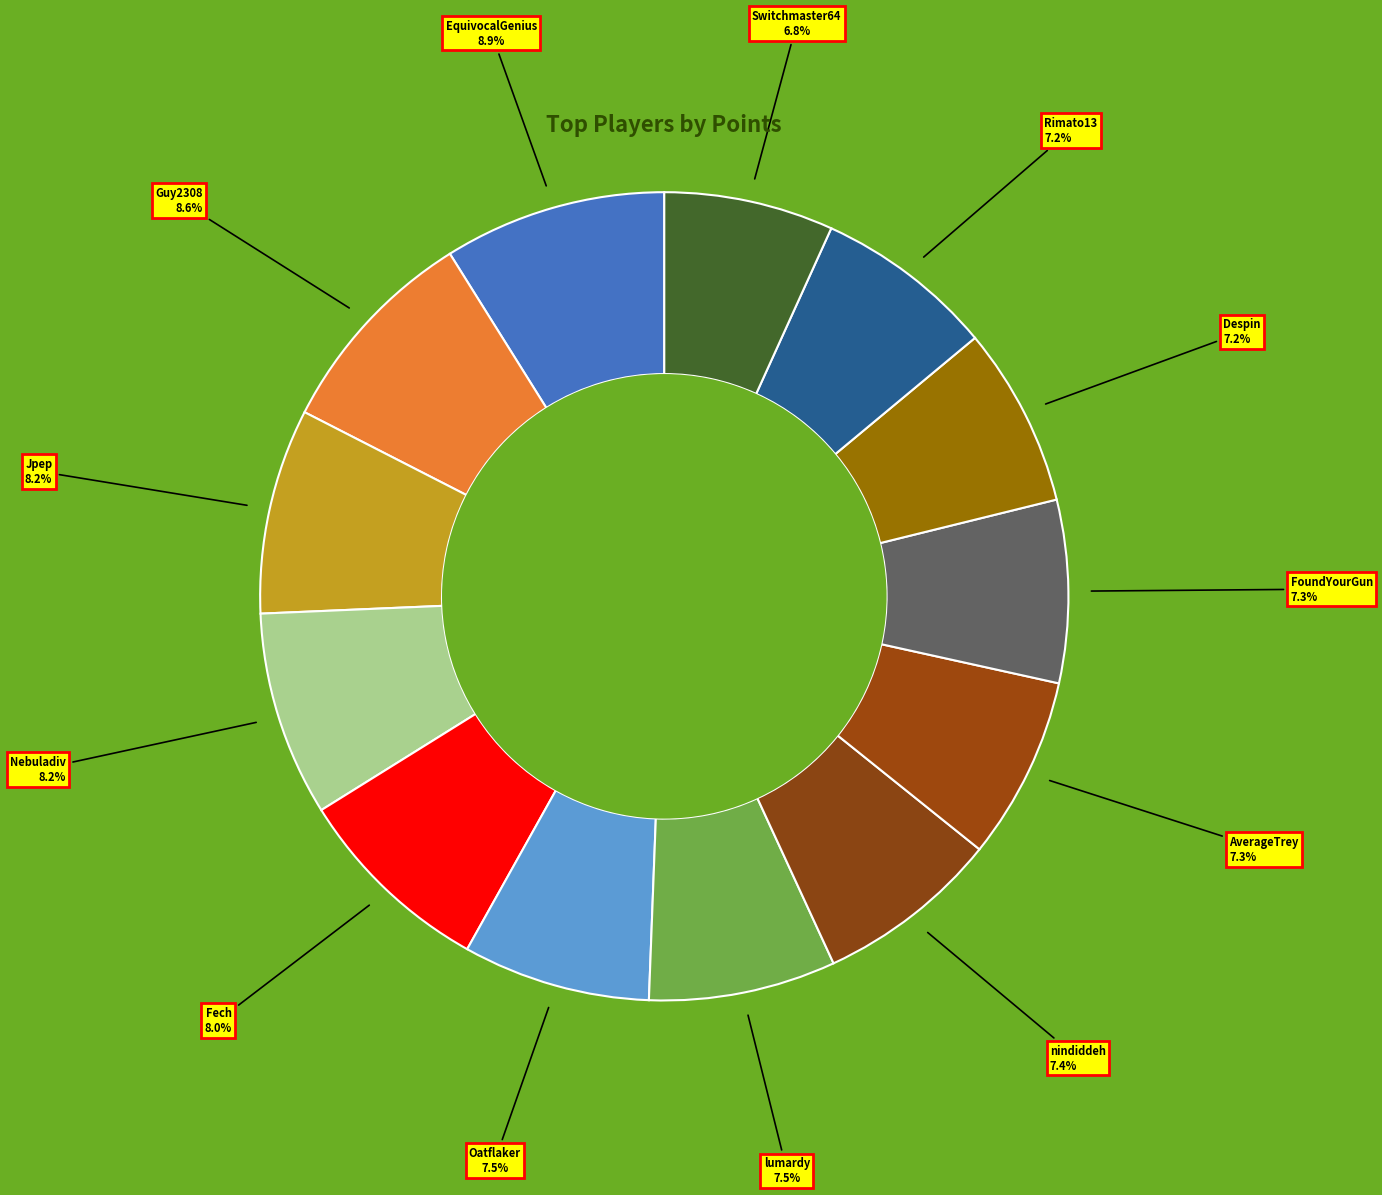

How many segments does this pie chart have?

13